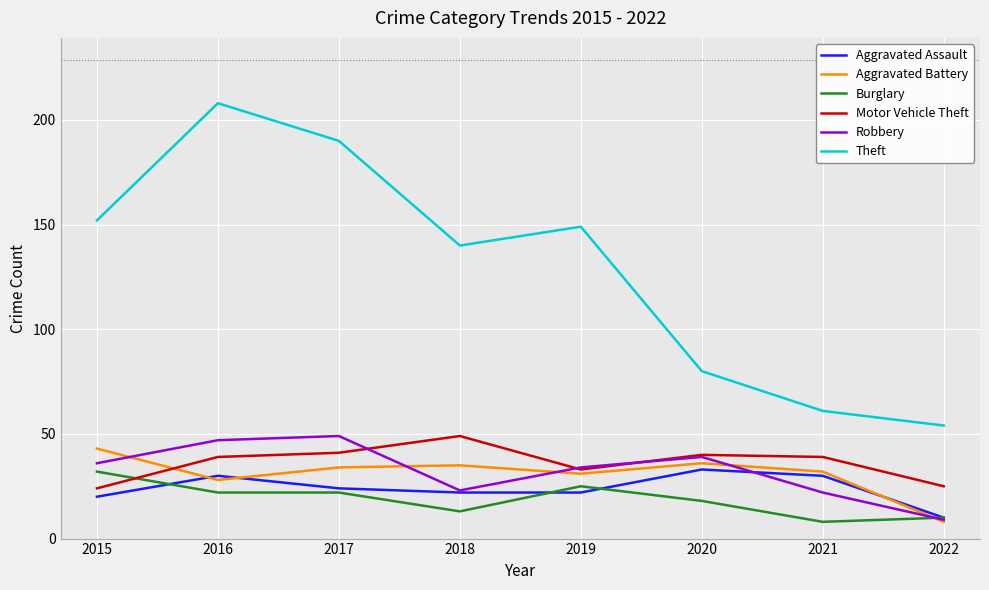

True or false: Motor Vehicle Theft and Aggravated Assault intersect in this chart.

False